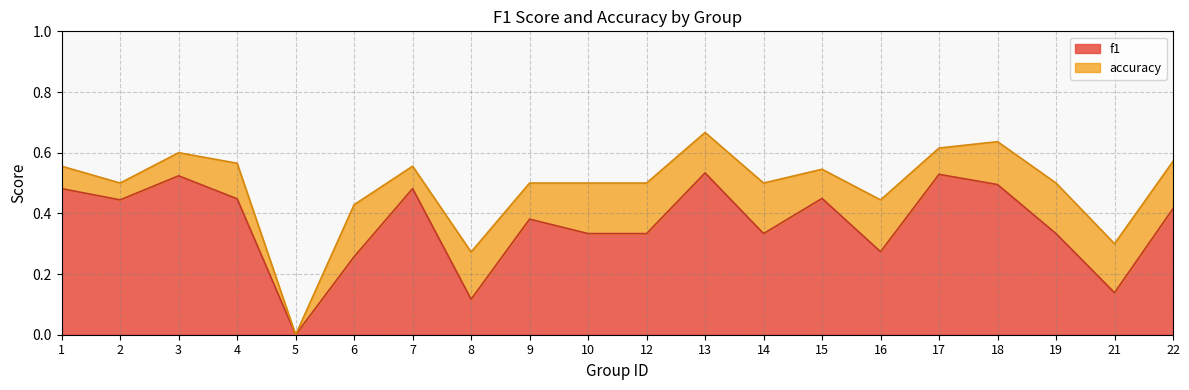

Which has a higher value, 19 or 3?

3